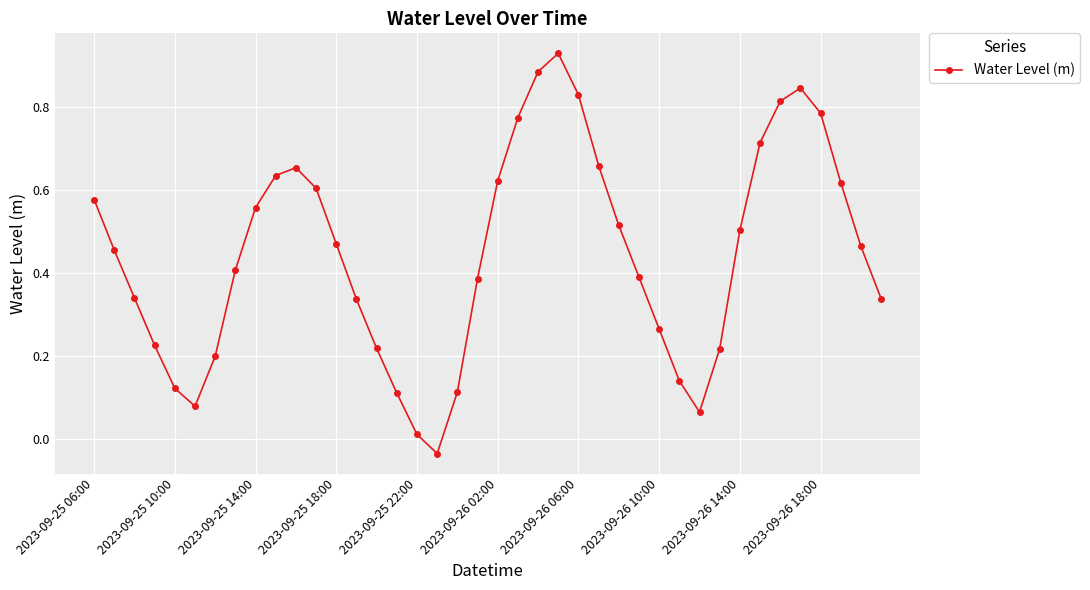

What is the sum of all values?

17.8